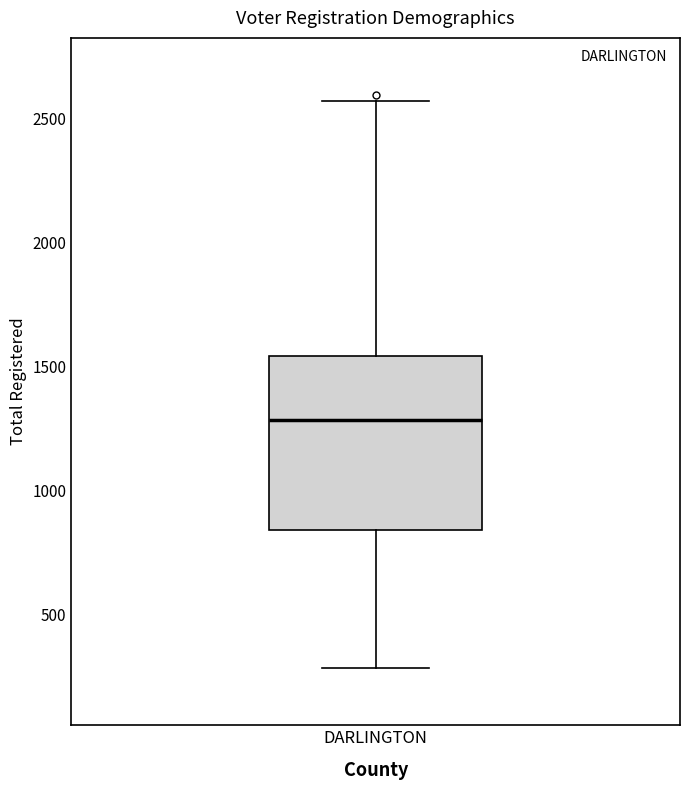

Transcribe this box plot: give where the median line is, the range the box spans, and where the two whiskers end, as read against the y-axis. The values are not printed on the chart, so give them approximately, as read against the axis.

median 1300, box 850 to 1550, whiskers 300 to 2550